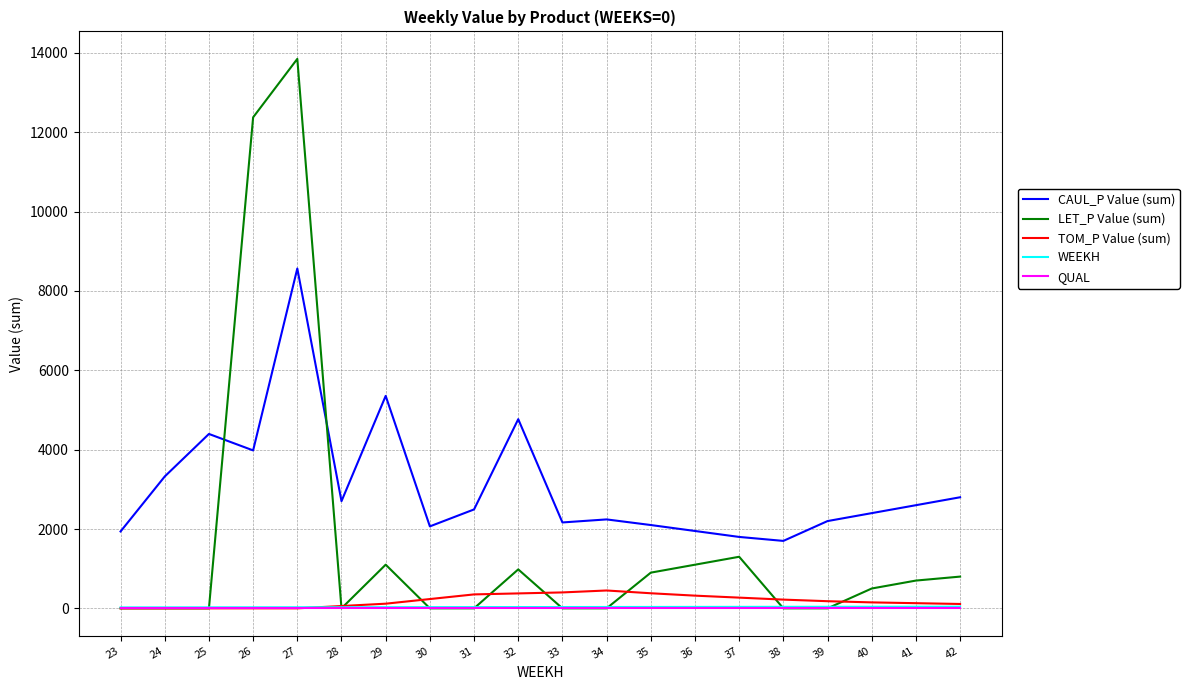

The value of CAUL_P Value (sum) at 28 is 1787.1. True or false?

False